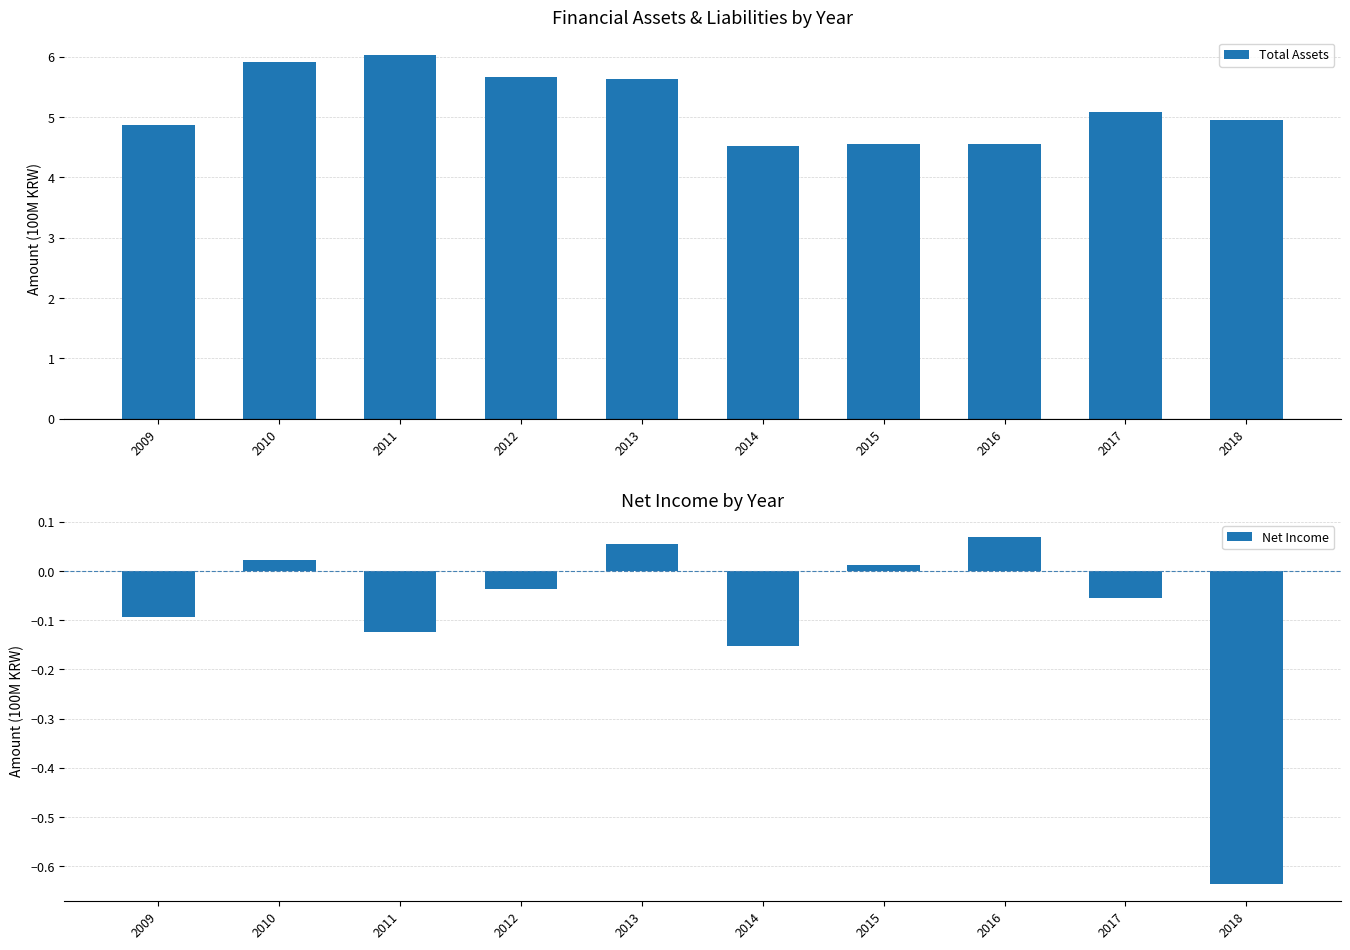

What is the highest value of the Net Income series?

0.1